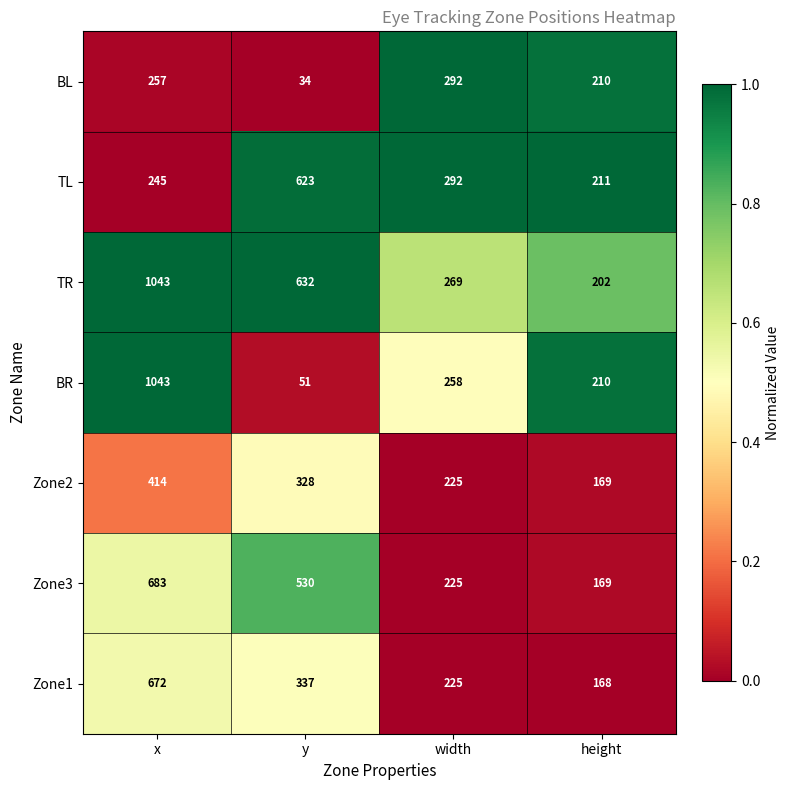

What is the difference between the second highest and minimum values in the BL series?

223